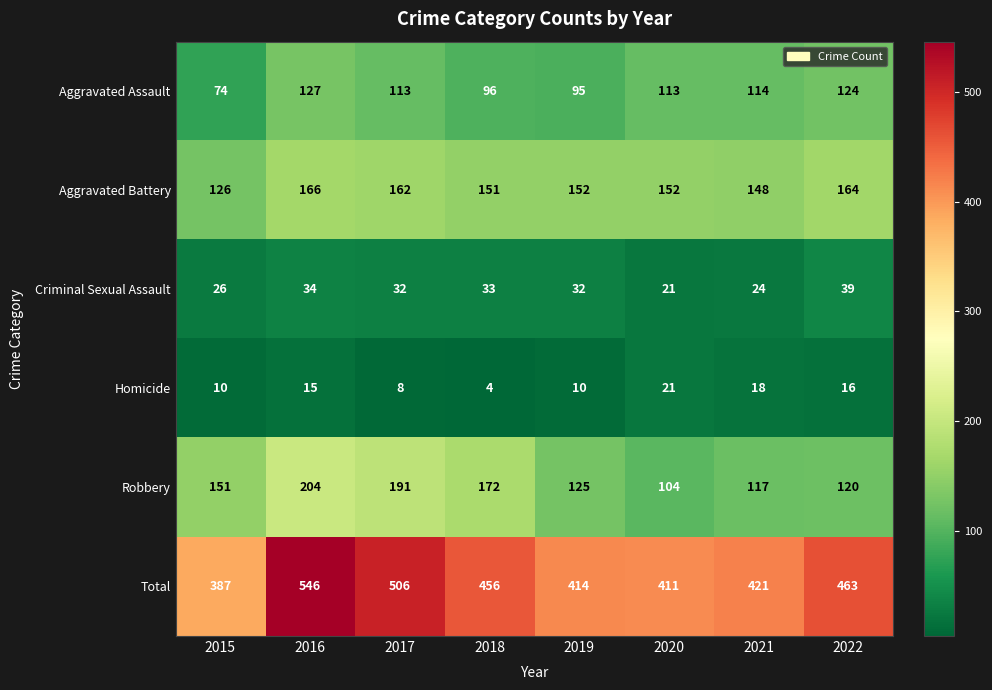

Which series changed the most between 2018 and 2021?

Robbery